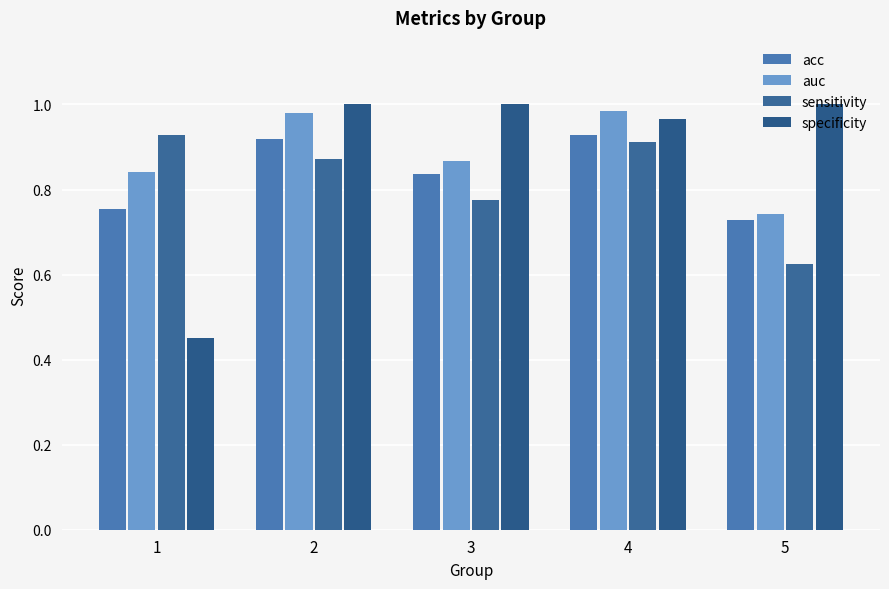

Reading left to right, list all the values displayed in this chart.

acc: 0.8	0.9	0.8	0.9	0.7
auc: 0.8	1.0	0.9	1.0	0.7
sensitivity: 0.9	0.9	0.8	0.9	0.6
specificity: 0.5	1.0	1.0	1.0	1.0